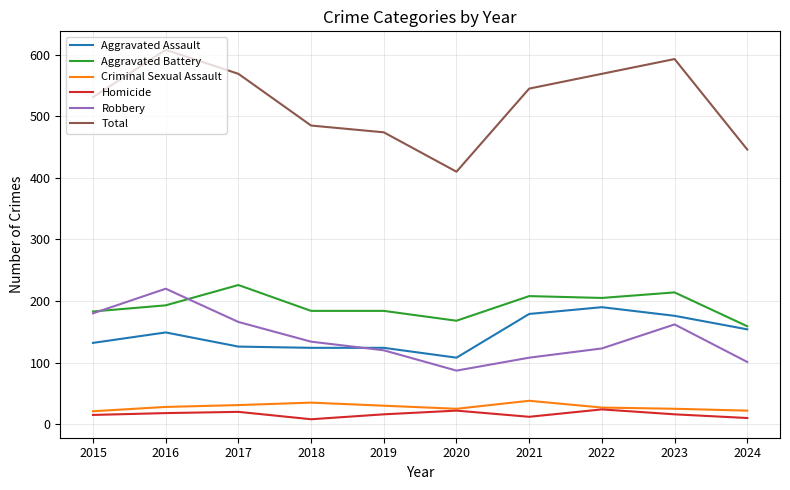

Where is the first local maximum for Robbery?

2016